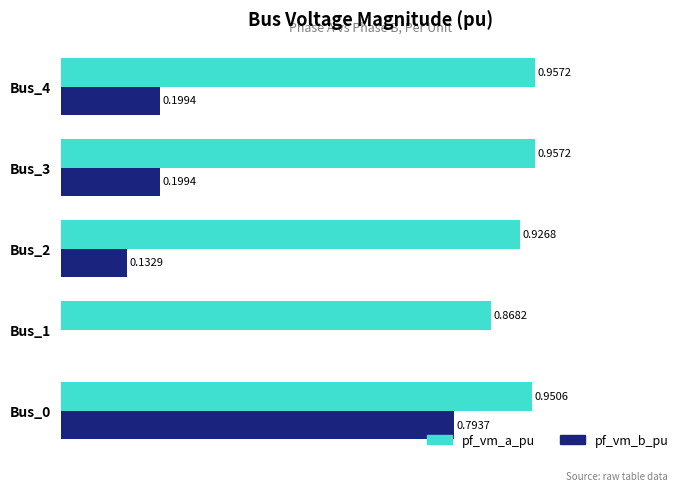

Between Bus_2 and Bus_3, which series saw the biggest shift?

pf_vm_b_pu